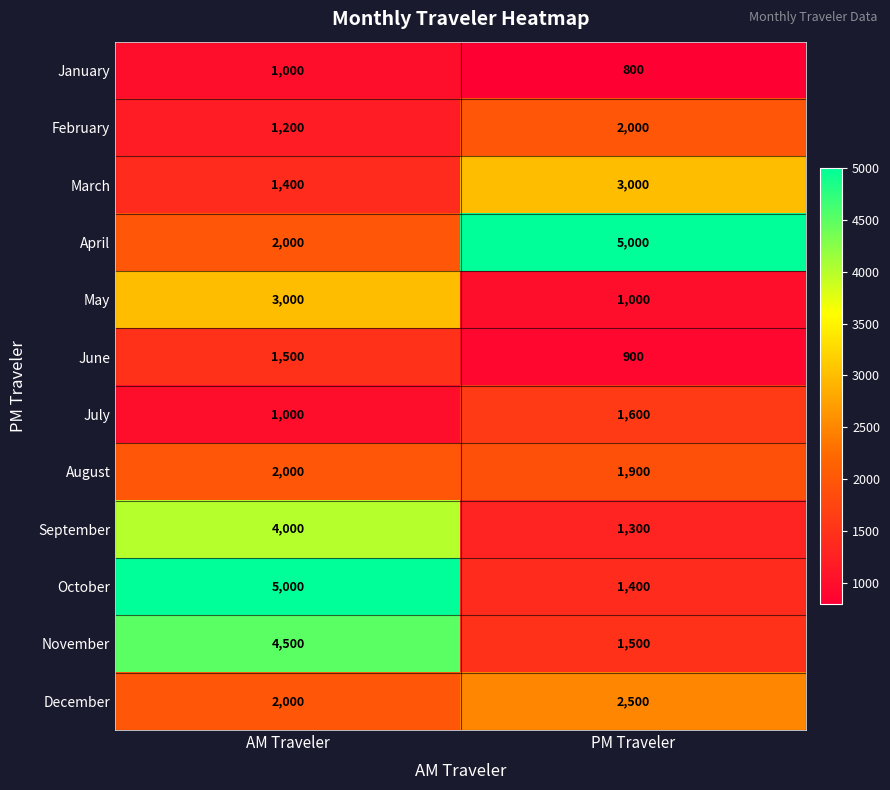

What value does the February series have at PM Traveler, to the nearest 50?

2000